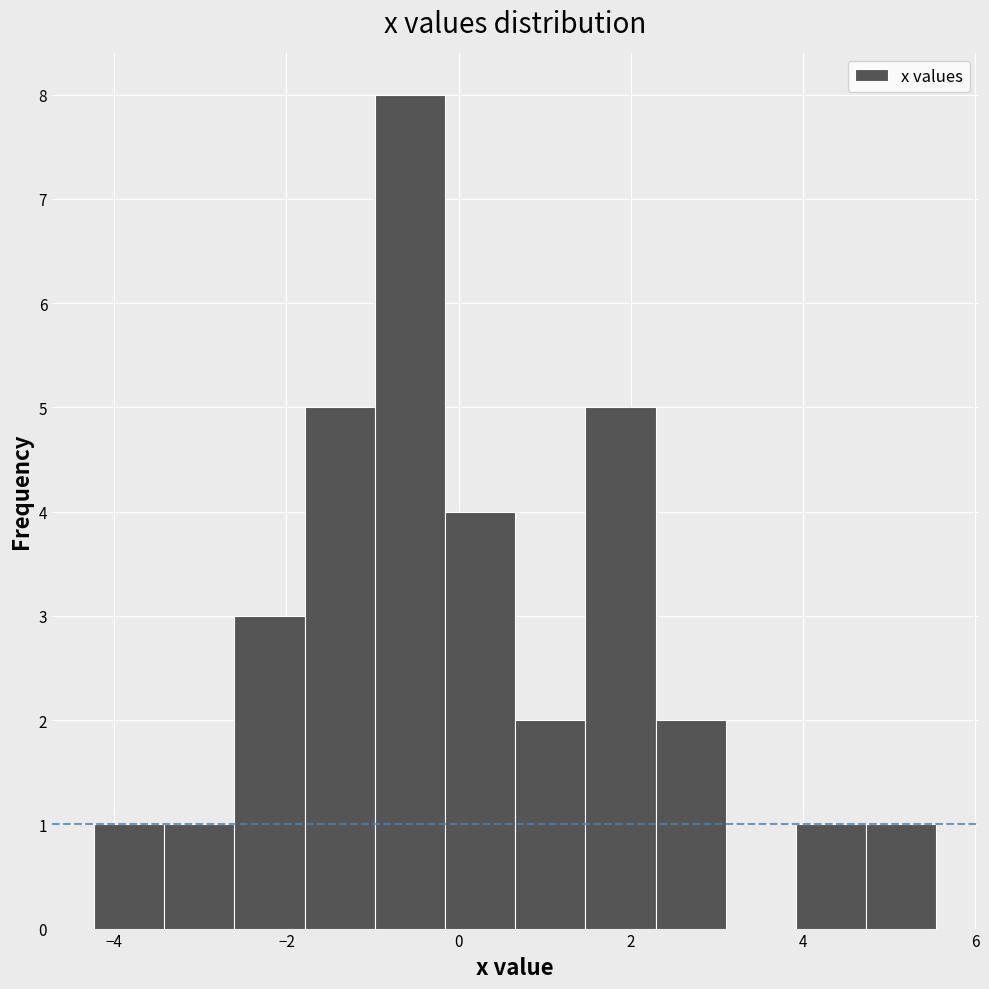

Which range on the x-axis has the tallest bar?

-1.0 to -0.2